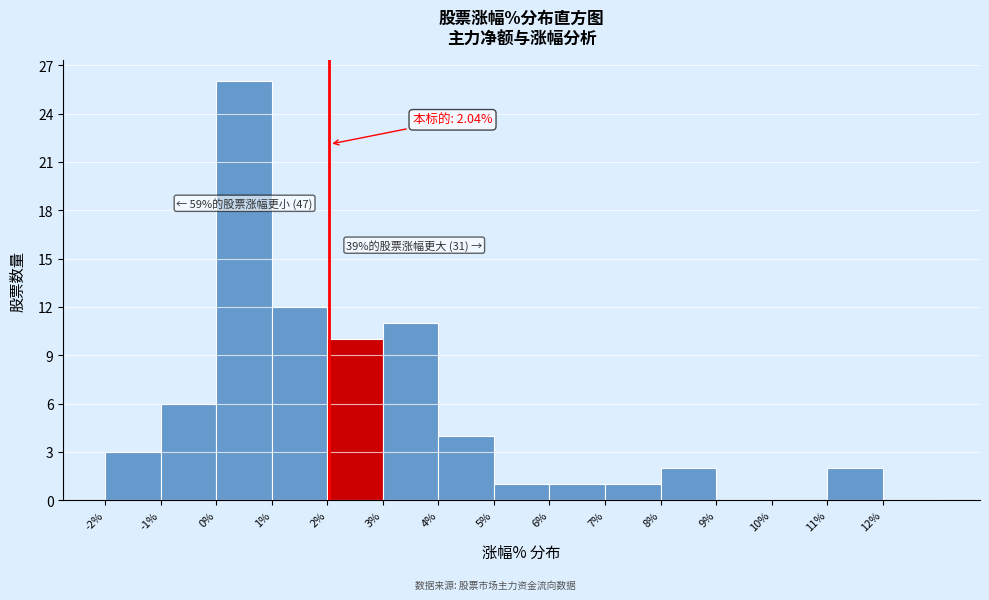

Which range on the x-axis has the tallest bar?

0 to 1